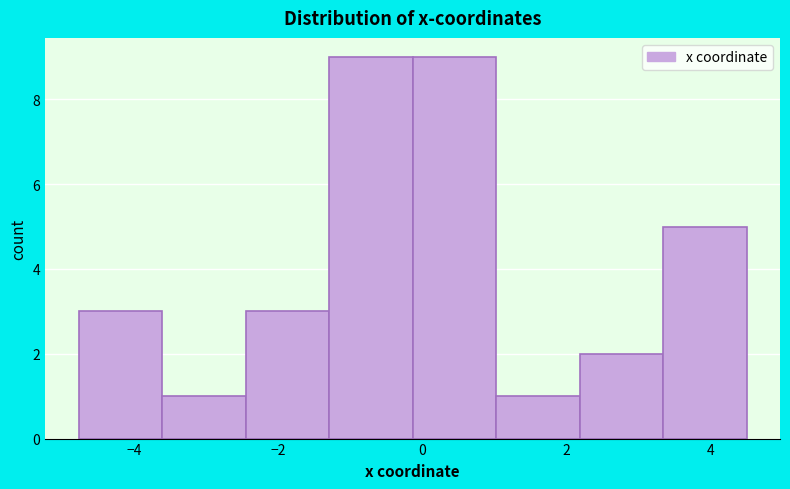

Reading left to right, list every bar in this chart as the range it spans on the x-axis followed by its height. Neither the bar edges nor the heights are printed on the chart, so give them approximately, as read against the axes.

-4.8 to -3.6: 3
-3.6 to -2.4: 1
-2.4 to -1.2: 3
-1.2 to -0.2: 9
-0.2 to 1.0: 9
1.0 to 2.2: 1
2.2 to 3.4: 2
3.4 to 4.4: 5